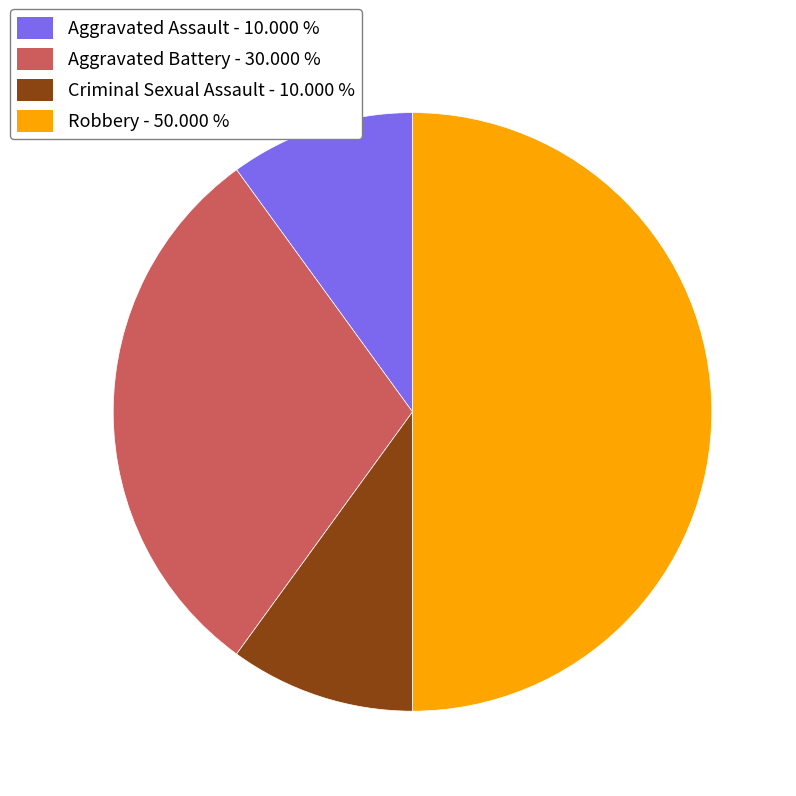

How many segments does this pie chart have?

4